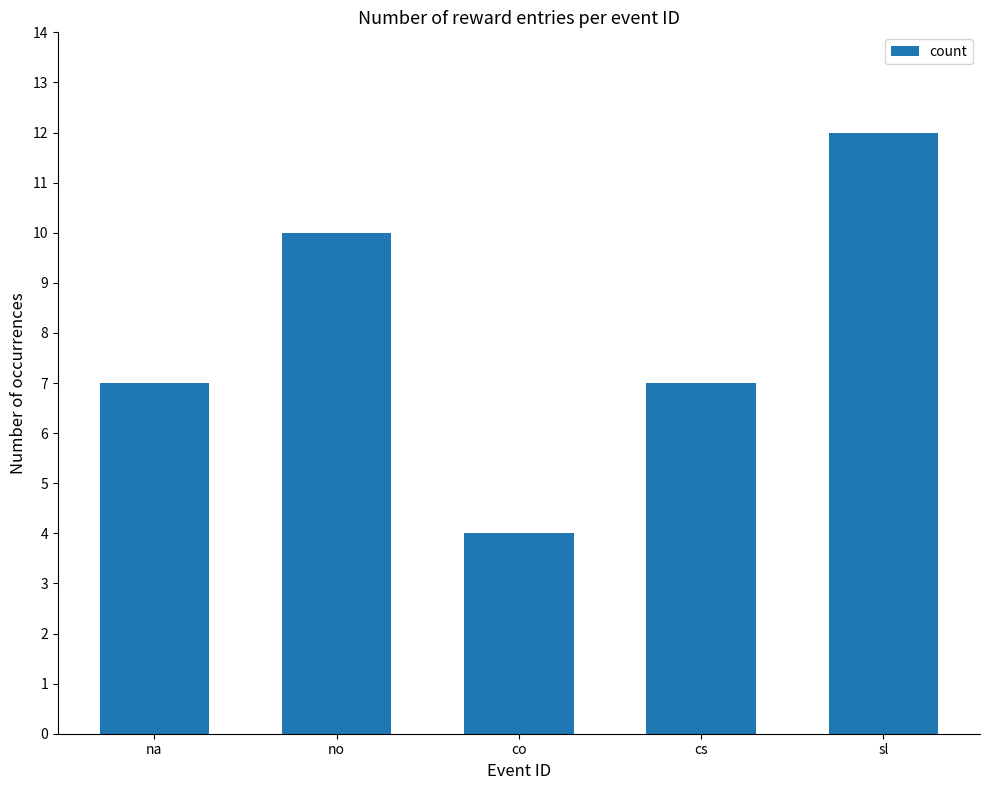

True or false: the data shows 7 at cs.

True